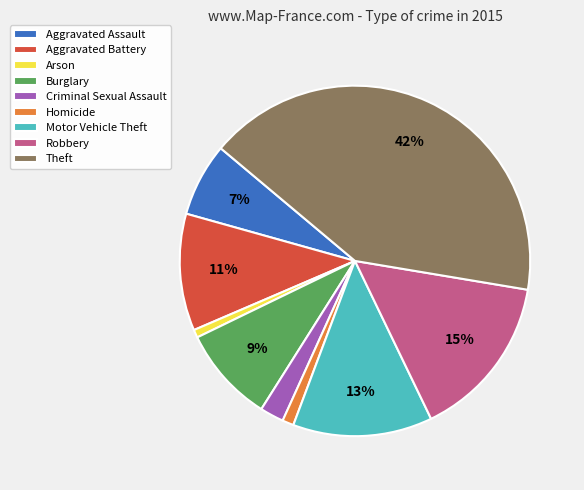

Is the sum of Theft and Motor Vehicle Theft greater than half?

Yes